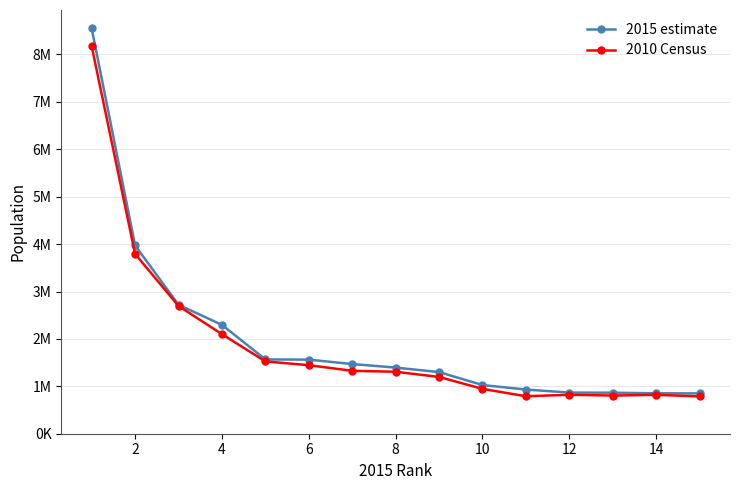

Rank the series by their maximum value, from highest to lowest.

2015 estimate, 2010 Census